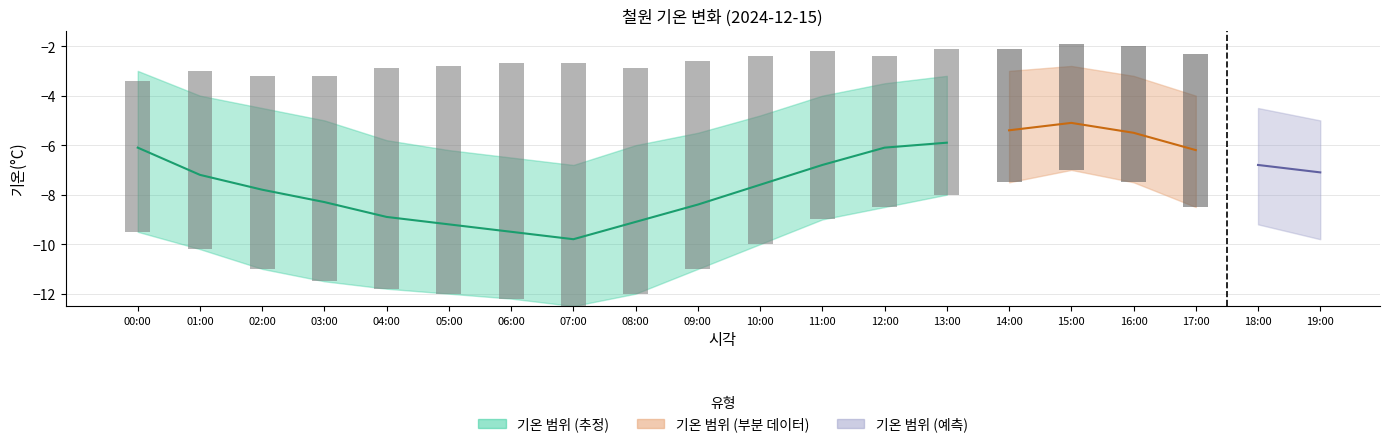

At which label is 기온(°C) closest to -7?

19:00